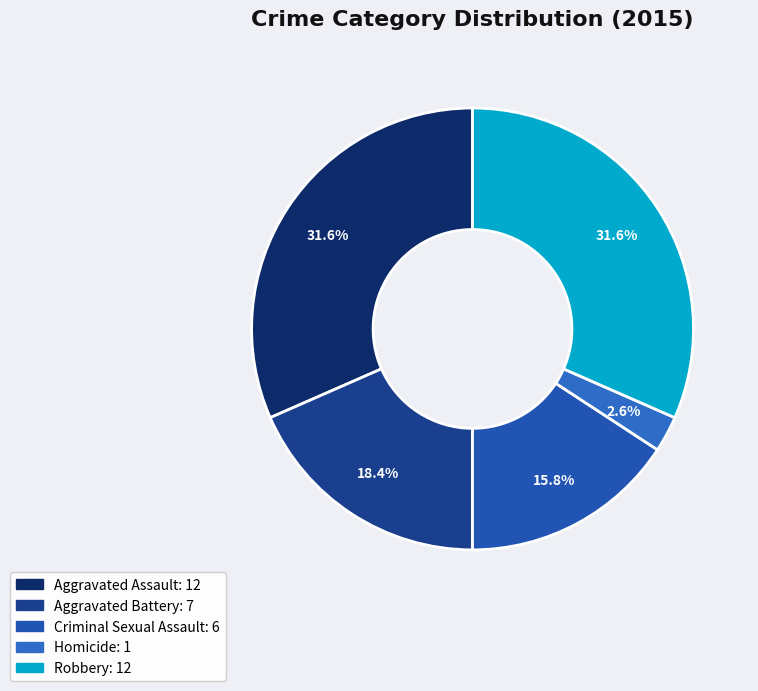

Is there a majority slice in this chart?

No